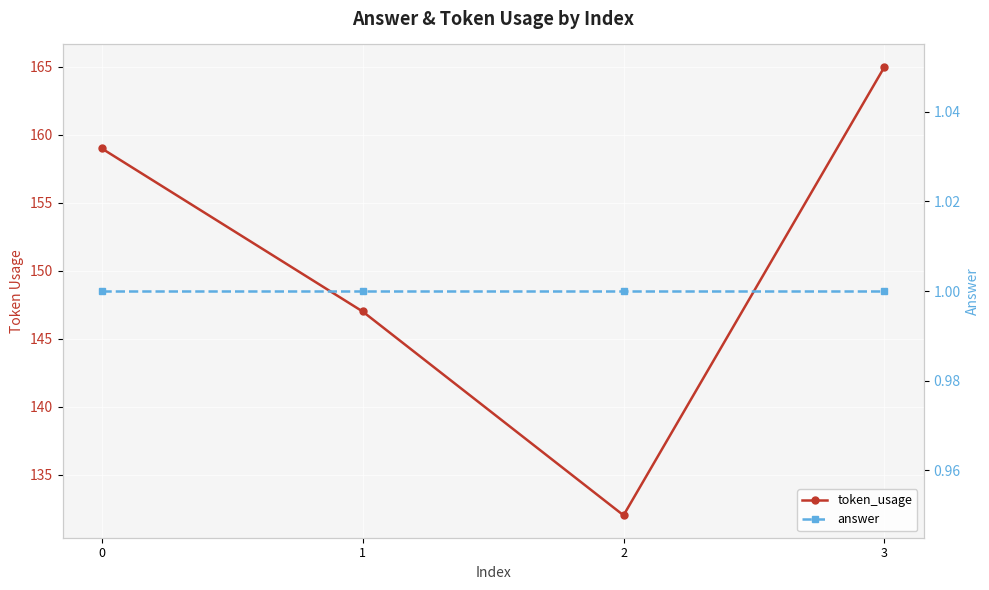

Reading right to left, transcribe all the data shown in this chart.

token_usage: 3=165	2=132	1=147	0=159
answer: 3=1	2=1	1=1	0=1